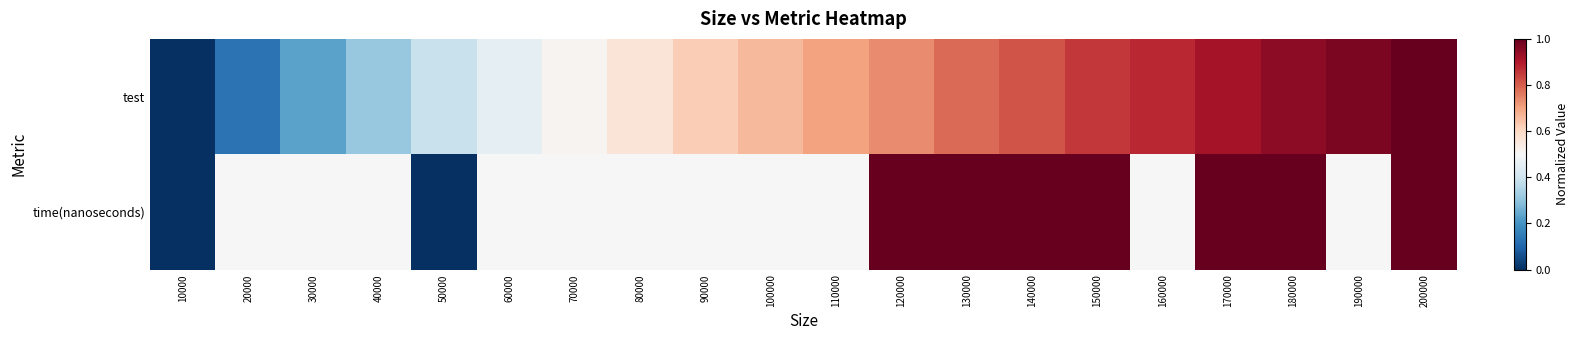

Count the number of data series in this chart.

2